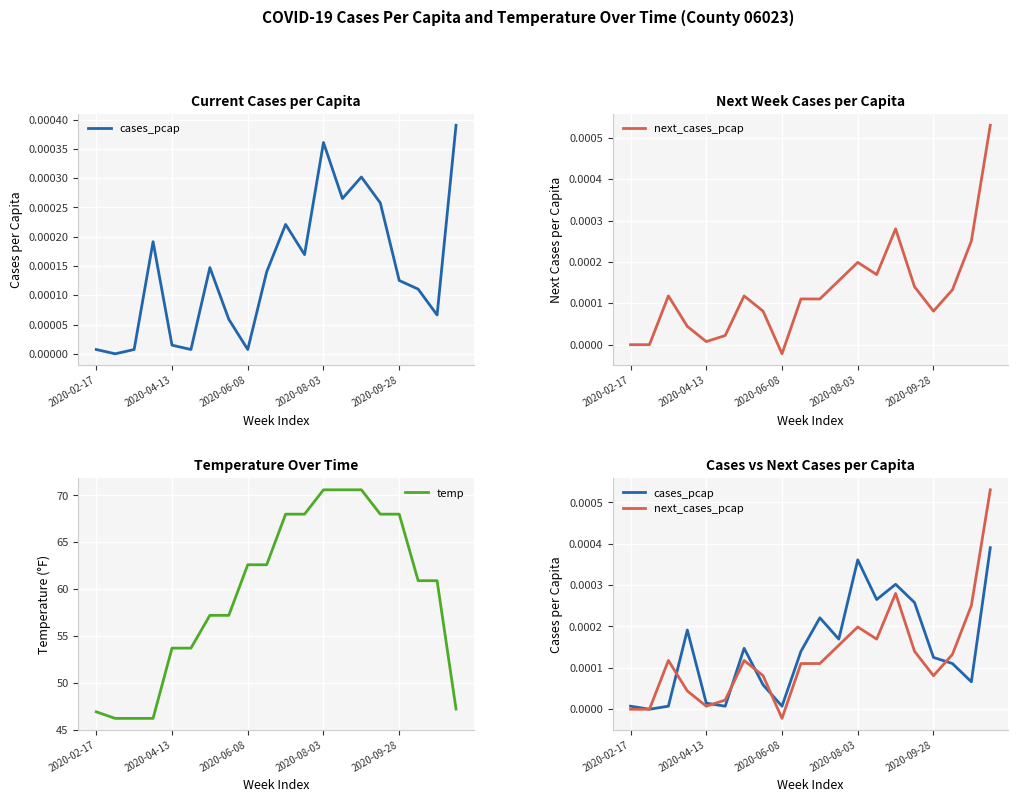

What is the difference between the maximum and minimum values in the temp series?

24.4